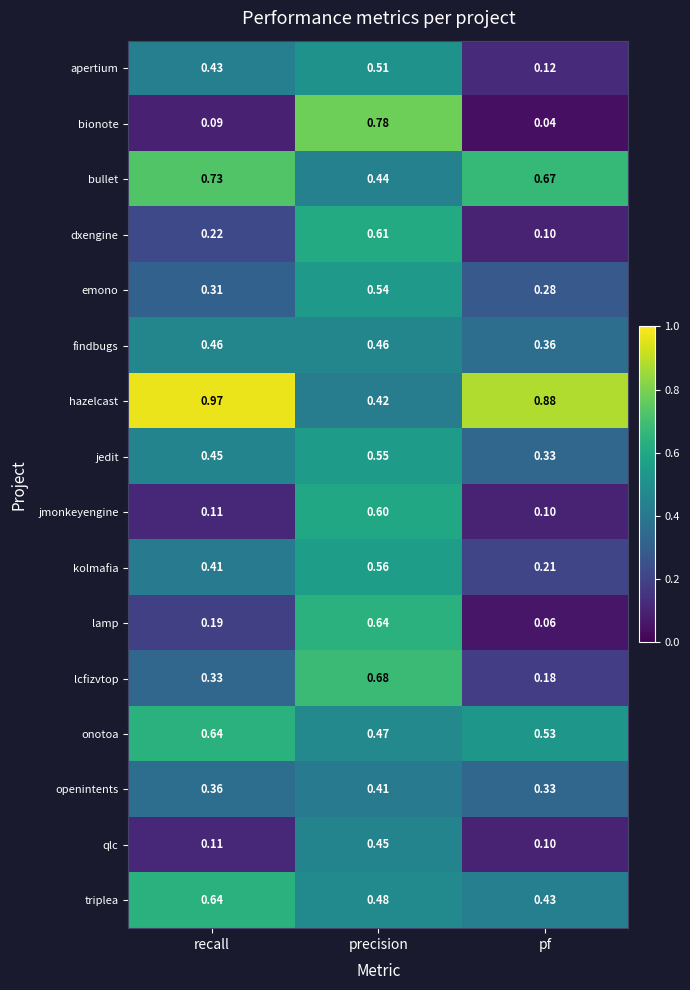

Which series has the widest spread of values?

bionote